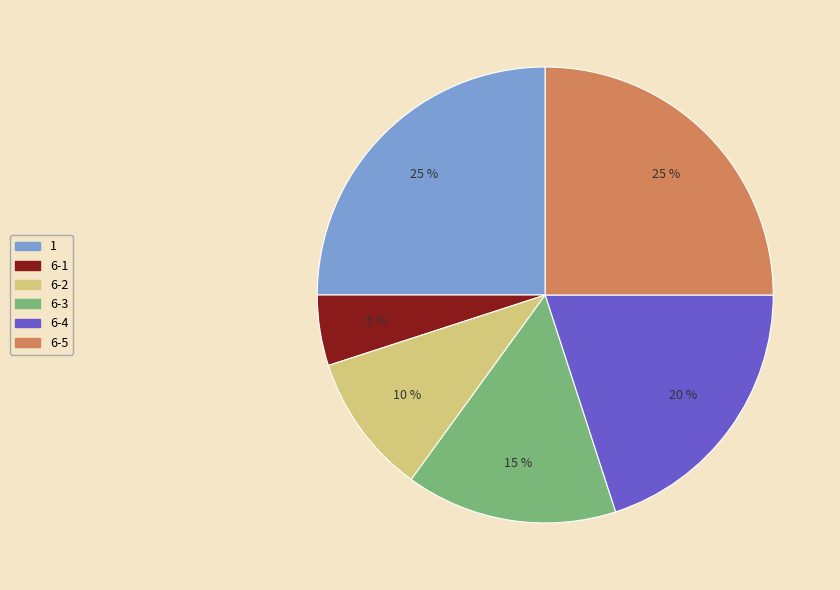

Is there a majority slice in this chart?

No